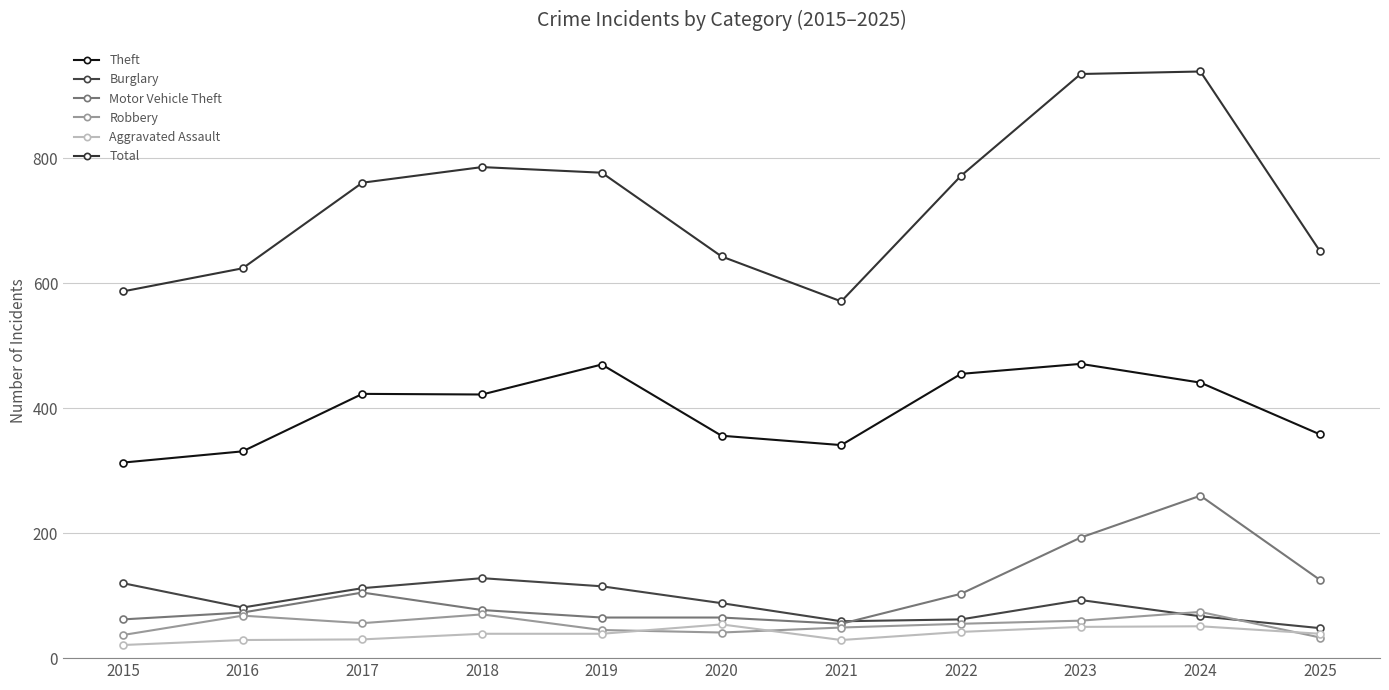

True or false: Motor Vehicle Theft and Total cross at least once.

False